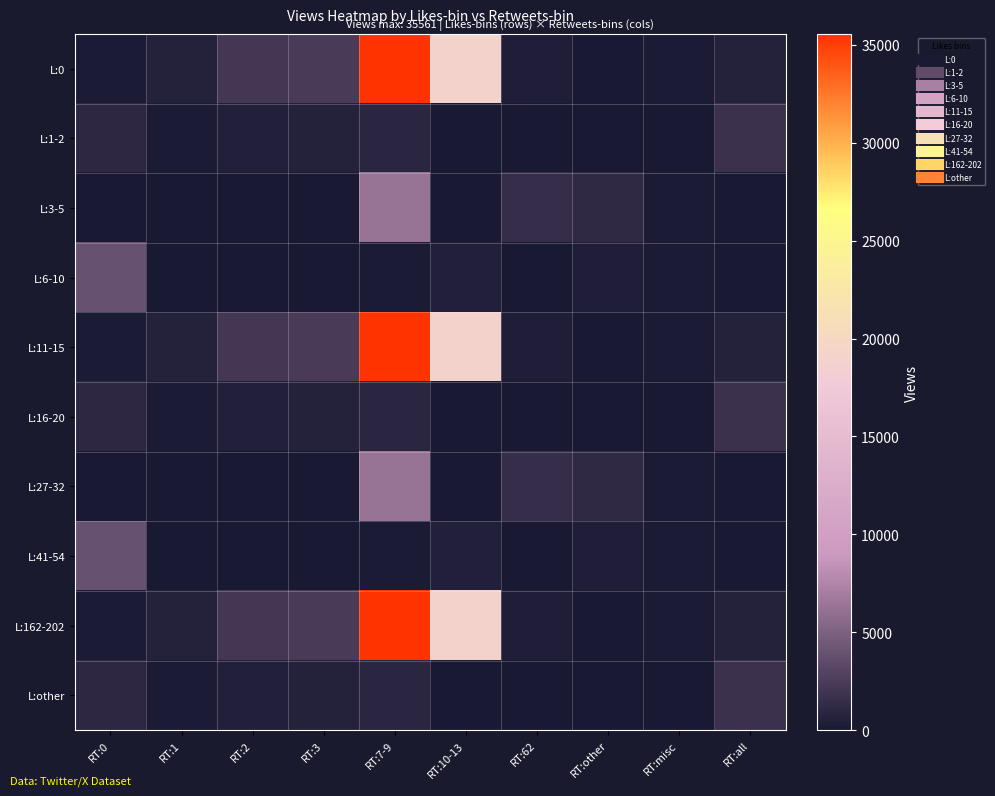

Which series has the largest total across all categories?

L:0